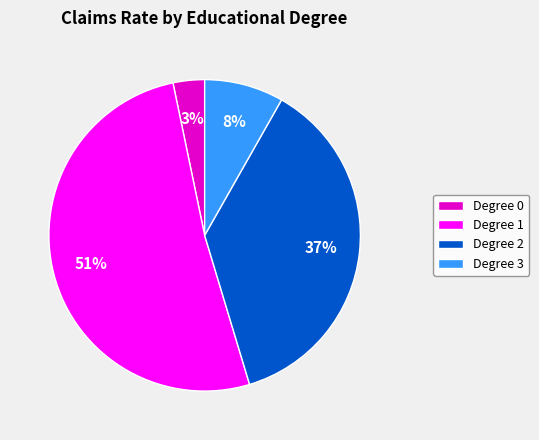

Is it true that Degree 2 is 51% of the pie?

False